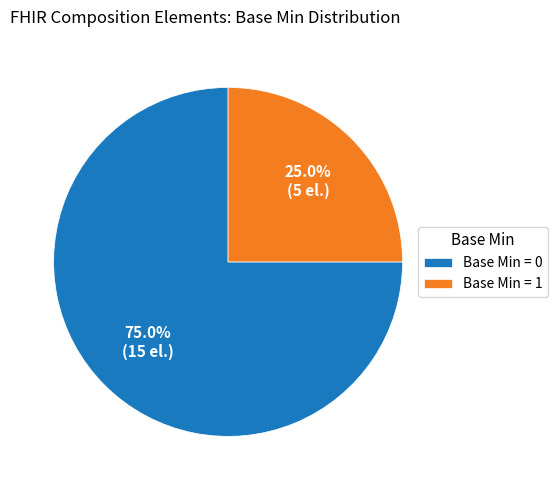

What is the ratio of the value at Base Min = 0 to the value at Base Min = 1?

3.0